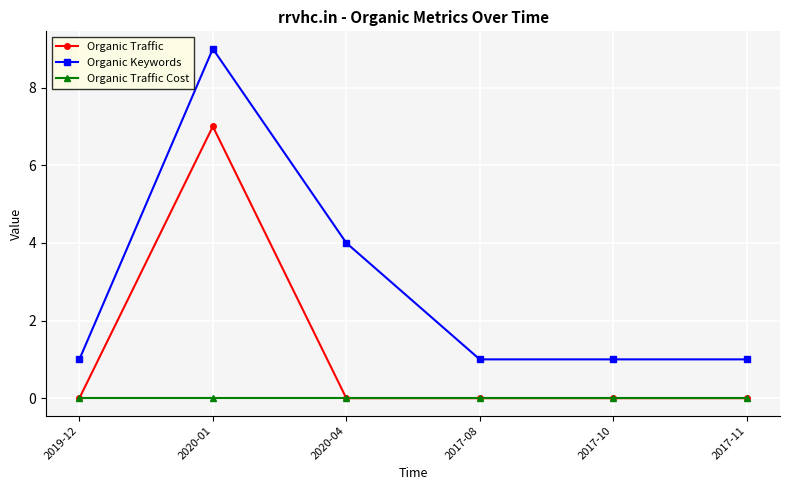

Rank the series by their average value, from highest to lowest.

Organic Keywords, Organic Traffic, Organic Traffic Cost